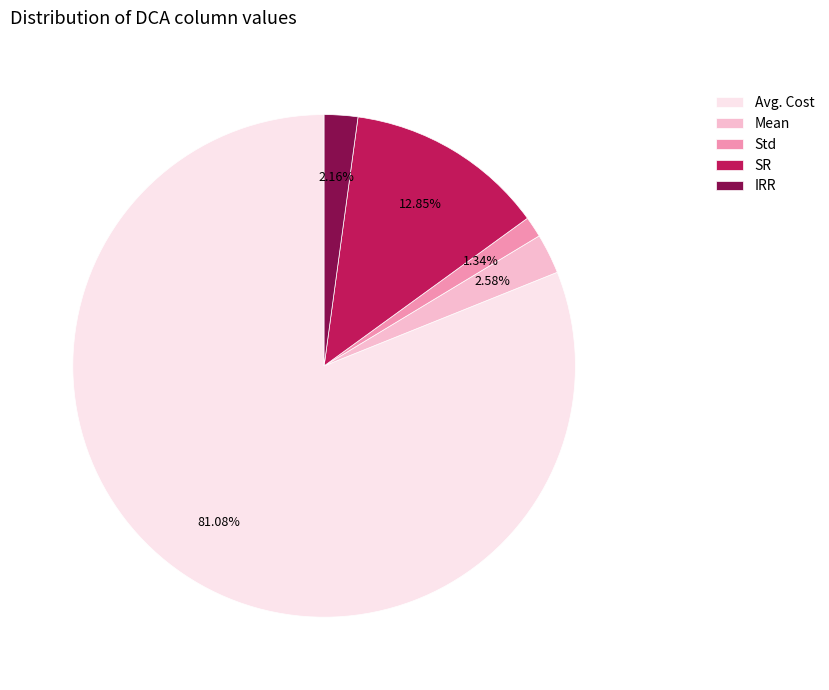

Which slice is the smallest?

Std